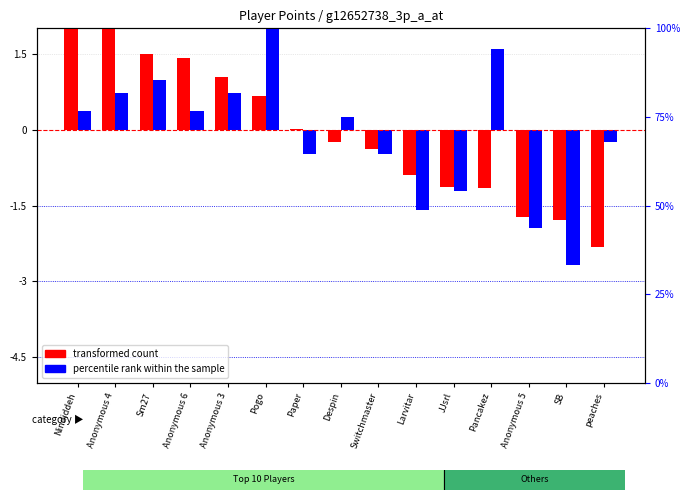

Which series has the largest range (max minus min)?

percentile rank within the sample